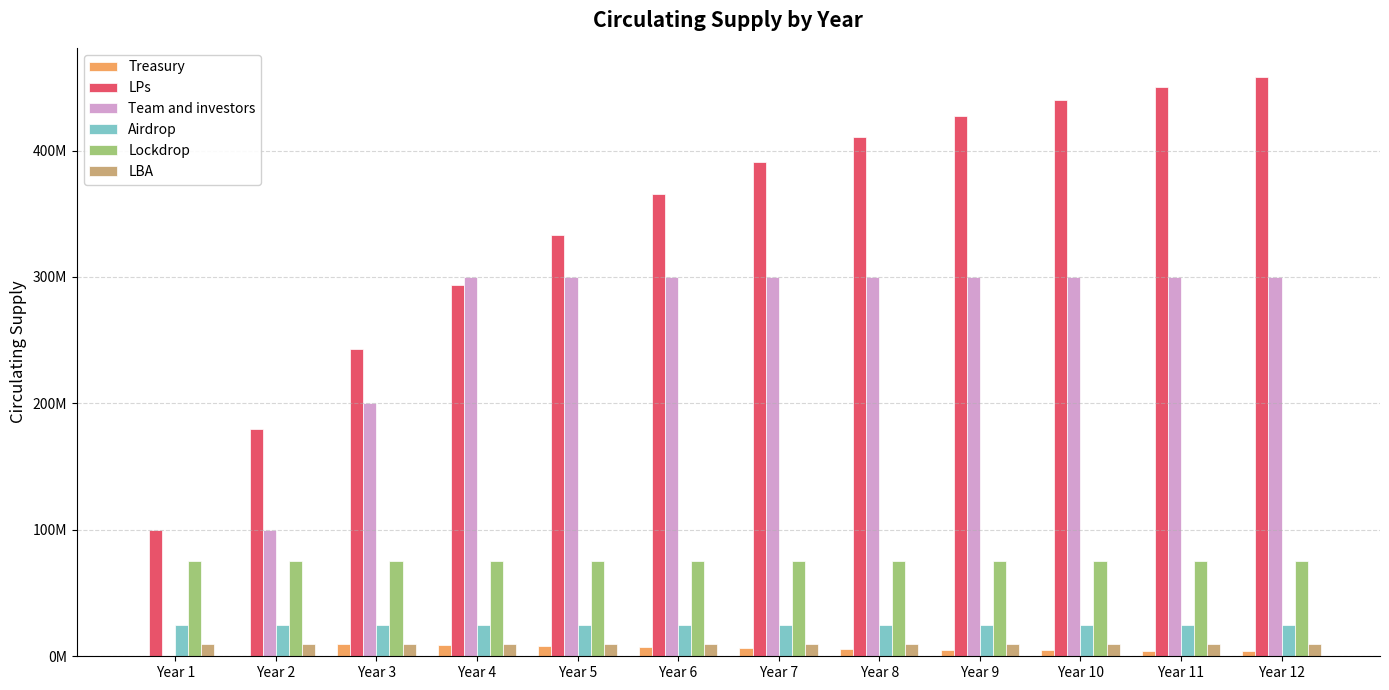

Rank the categories by LPs value from highest to lowest.

Year 12, Year 11, Year 10, Year 9, Year 8, Year 7, Year 6, Year 5, Year 4, Year 3, Year 2, Year 1